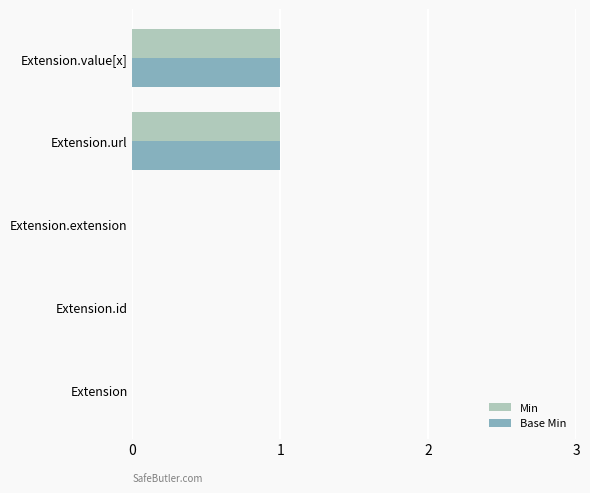

True or false: Base Min has a value of 1 at Extension.value[x].

True